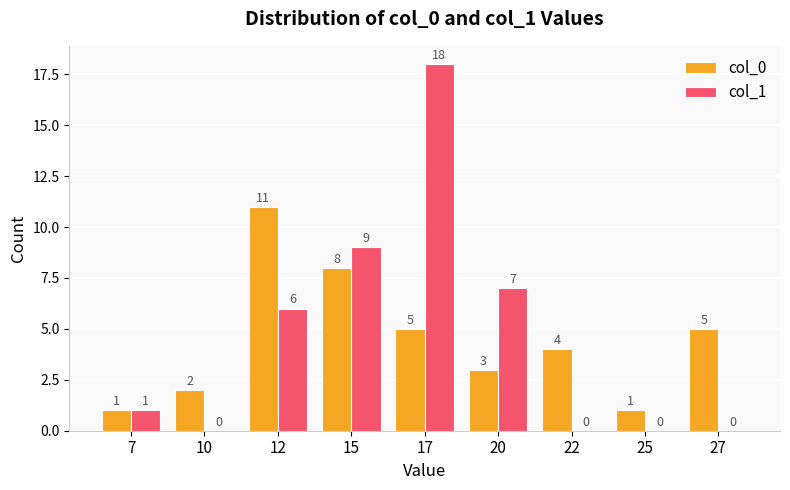

What is the difference between the col_0 values at 17 and 12?

6